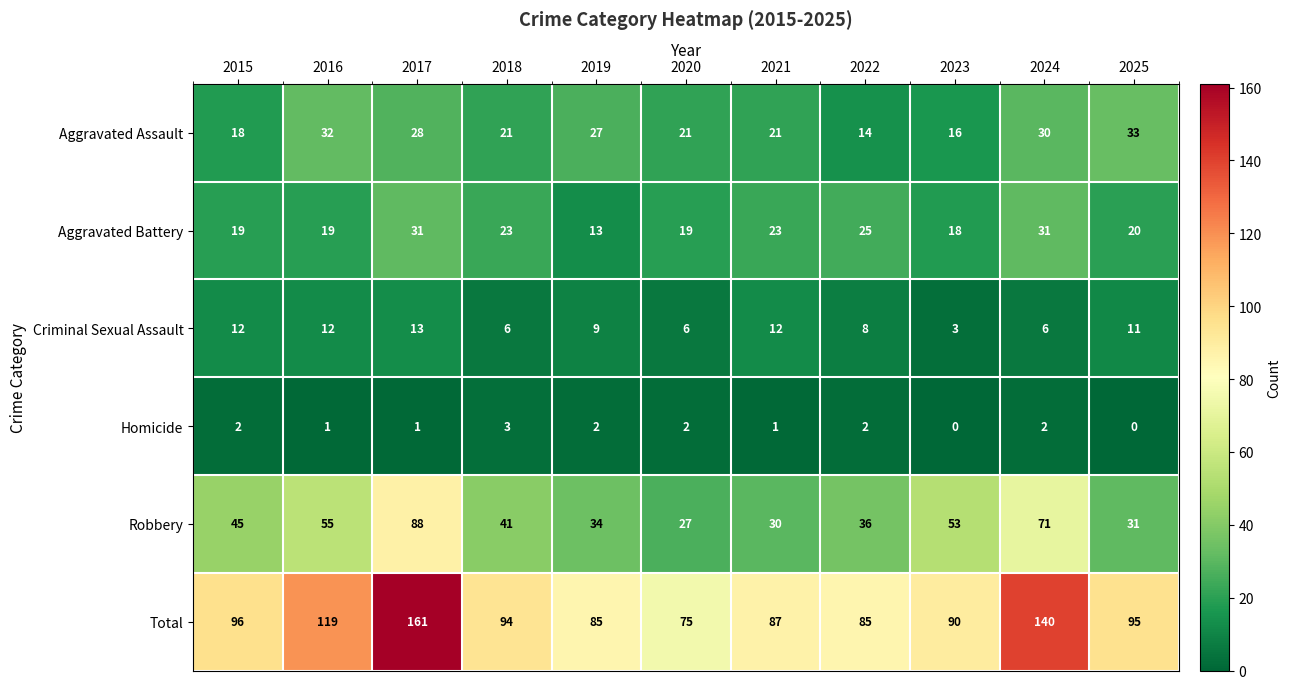

Rank the series at 2019 from lowest to highest value.

Homicide, Criminal Sexual Assault, Aggravated Battery, Aggravated Assault, Robbery, Total